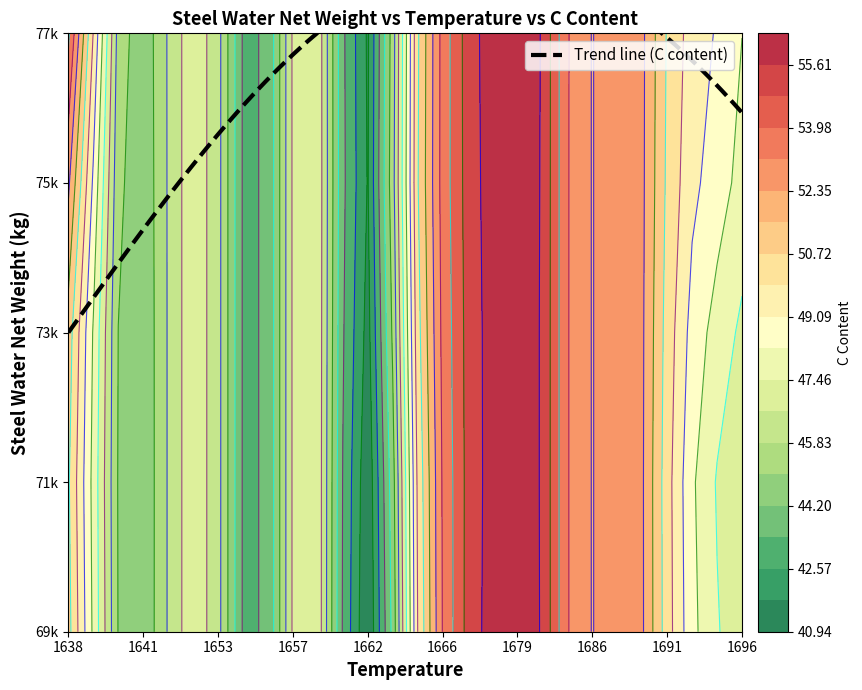

What is the difference between the 75000 values at 1651 and 1665?

8.0